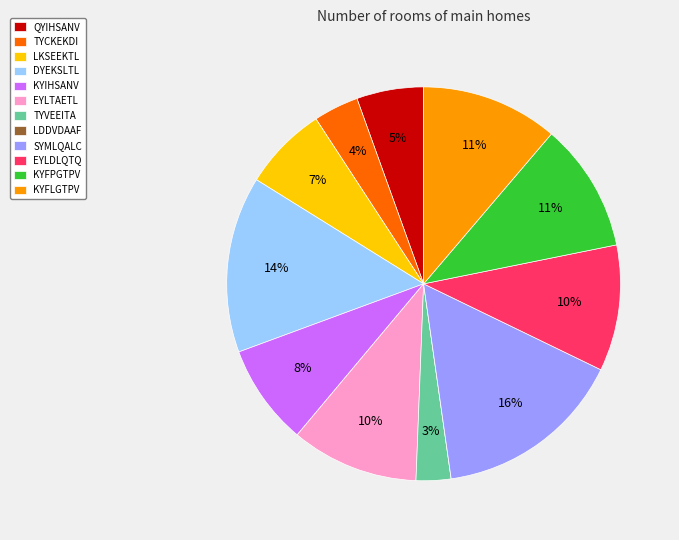

To the nearest percent, what portion does QYIHSANV represent?

5%